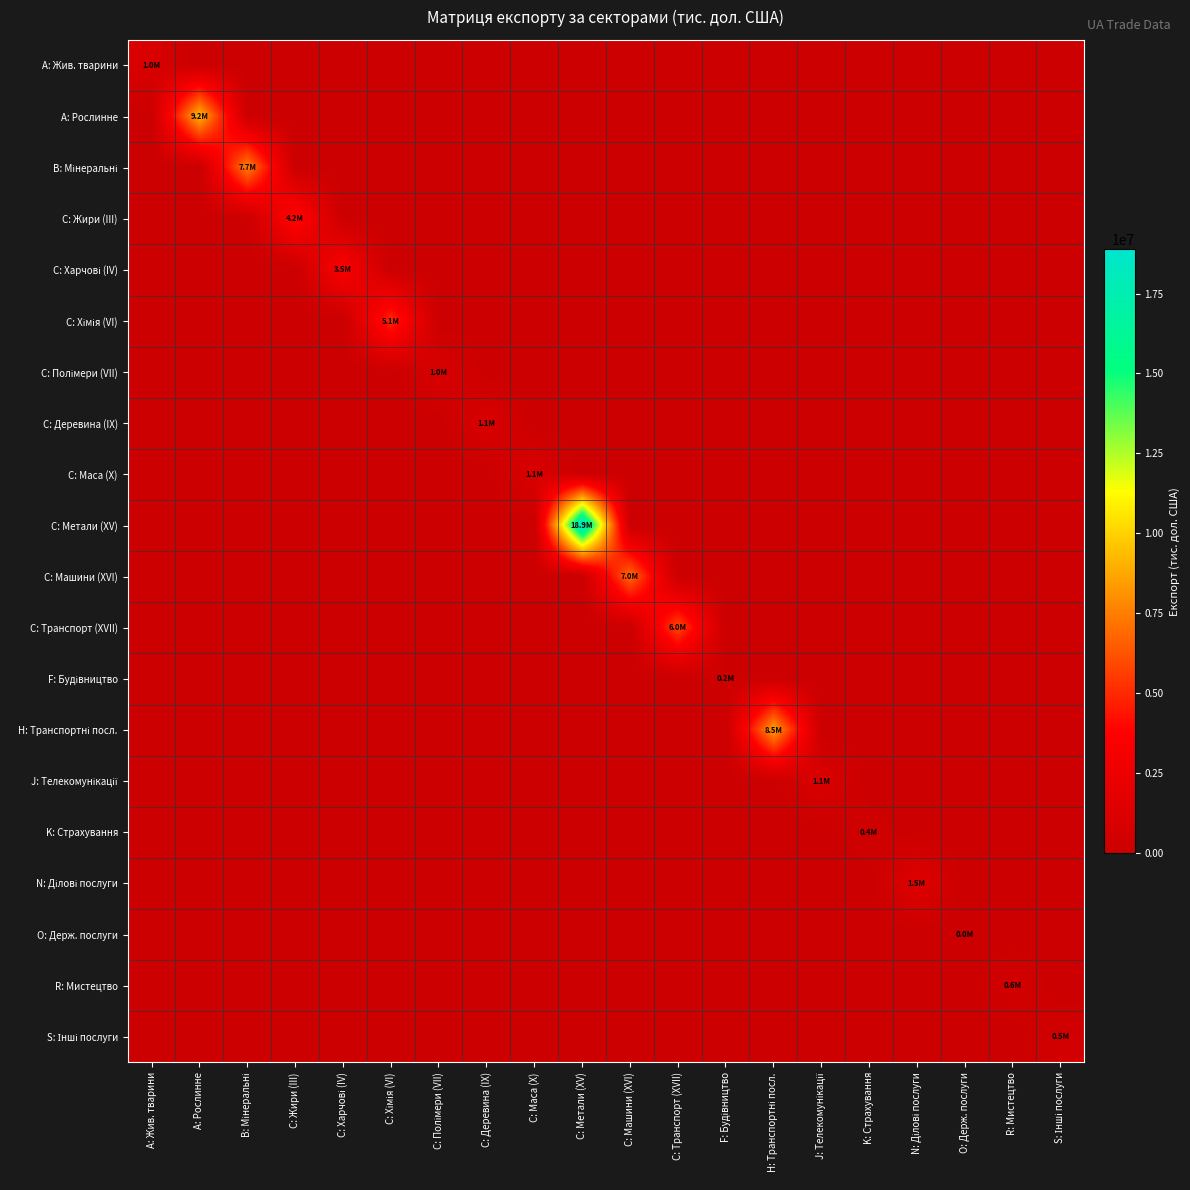

Between C: Транспорт (XVII) and C: Полімери (VII), which is larger?

C: Транспорт (XVII)